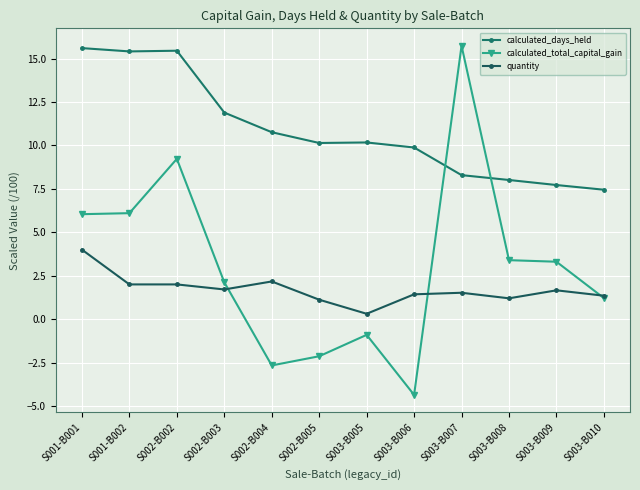

How many data points does each series have?

12